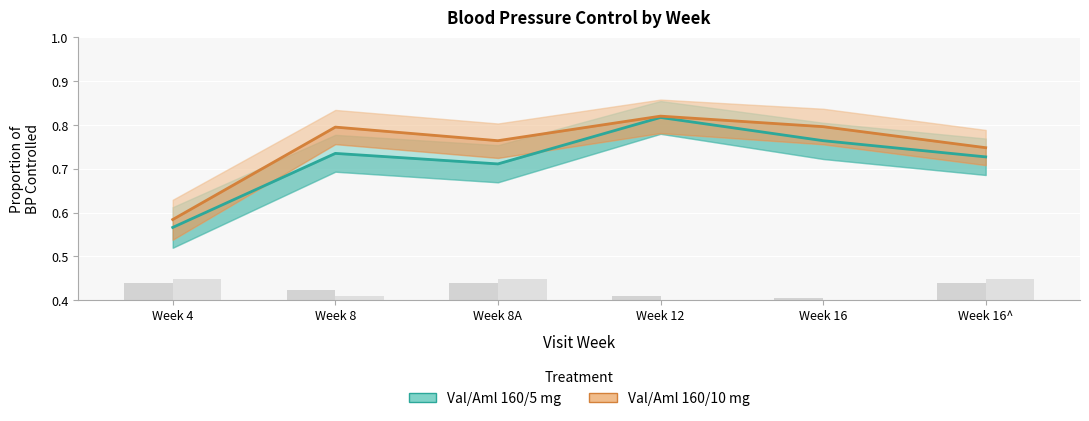

At which label does Val/Aml 160/5 mg - Proportion reach its minimum?

Week 4